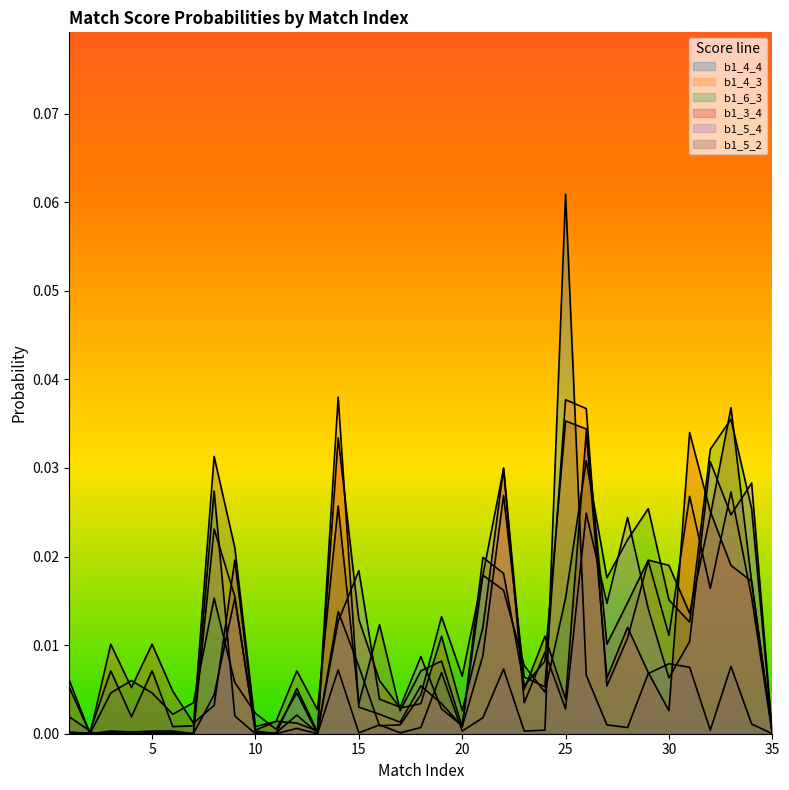

How many times do b1_4_4 and b1_3_4 cross each other?

6